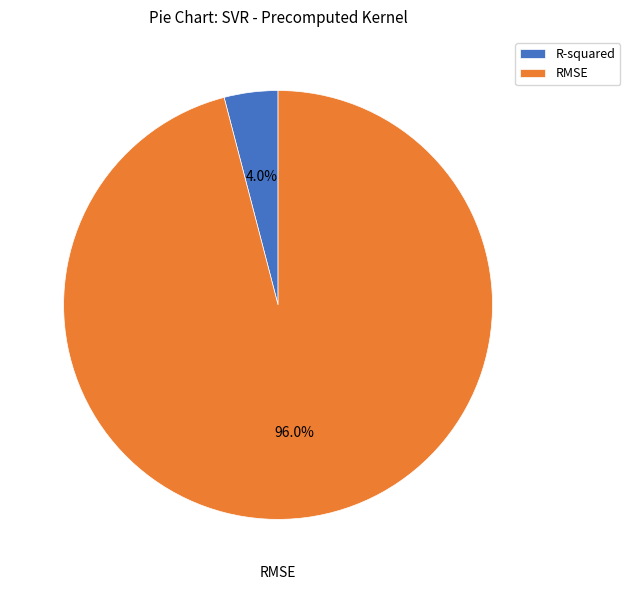

Combined, what portion of the pie is RMSE and R-squared?

100.0%